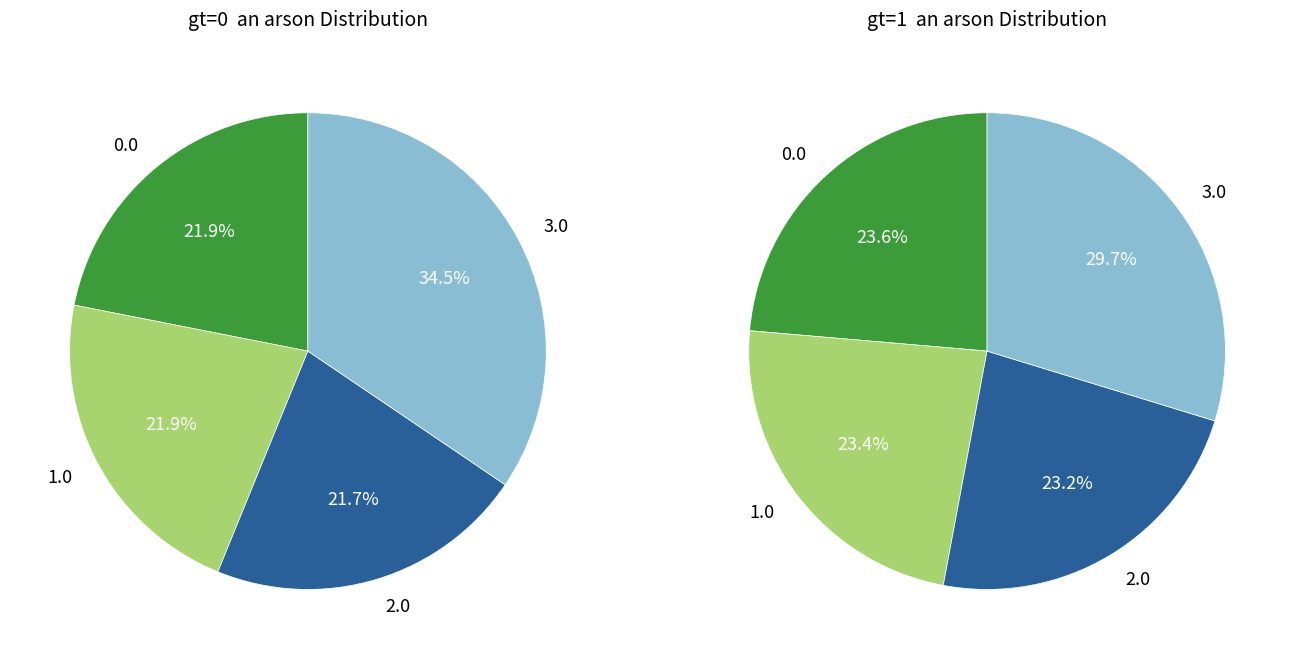

To the nearest percent, what portion does gt=0 represent?

50%